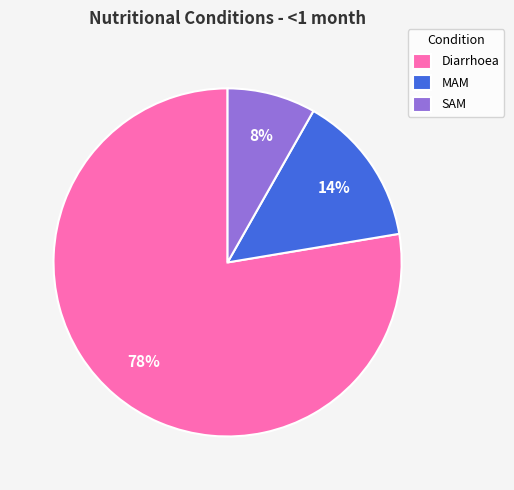

Which category accounts for the majority?

Diarrhoea